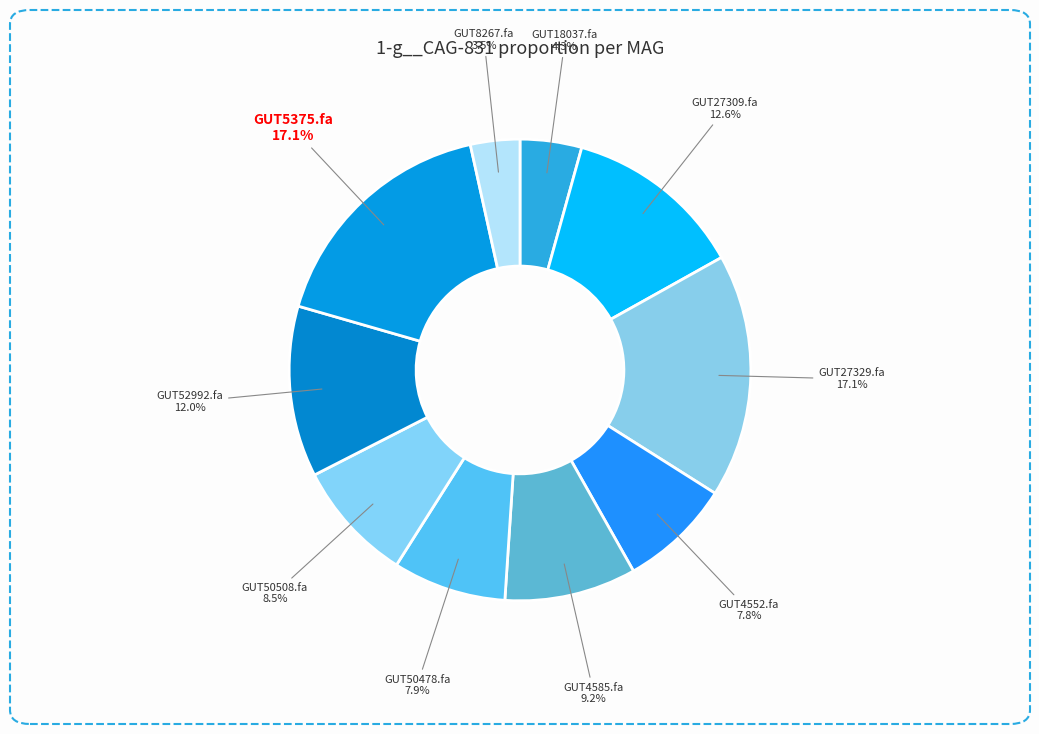

To the nearest percent, what is the average slice percentage?

10%